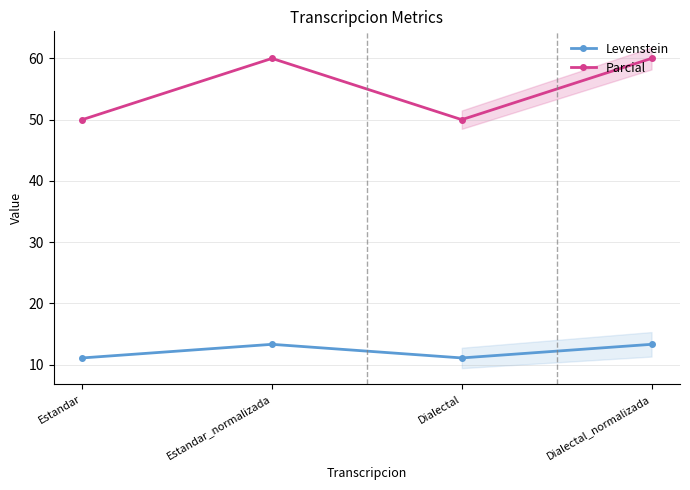

True or false: Parcial and Levenstein intersect in this chart.

False